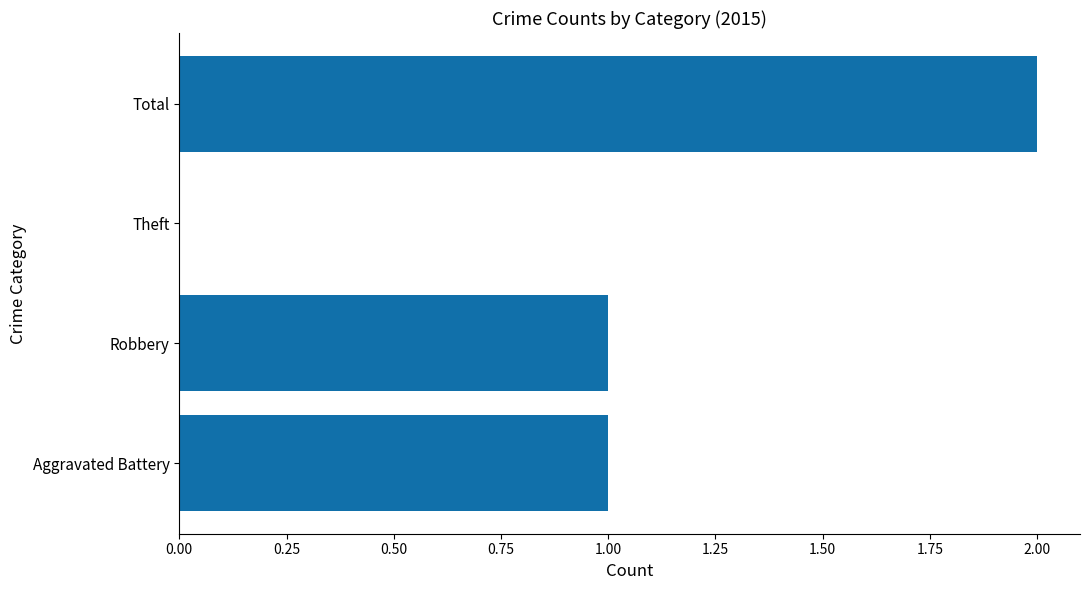

At which category does the chart reach its peak across all series?

Total